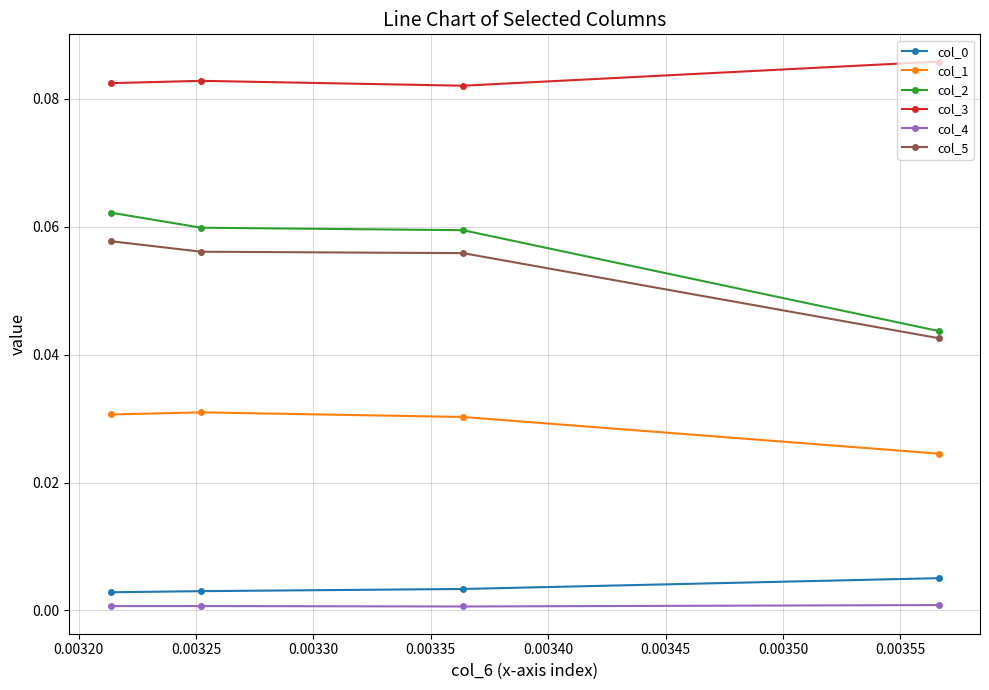

Which series has the largest total across all categories?

col_3